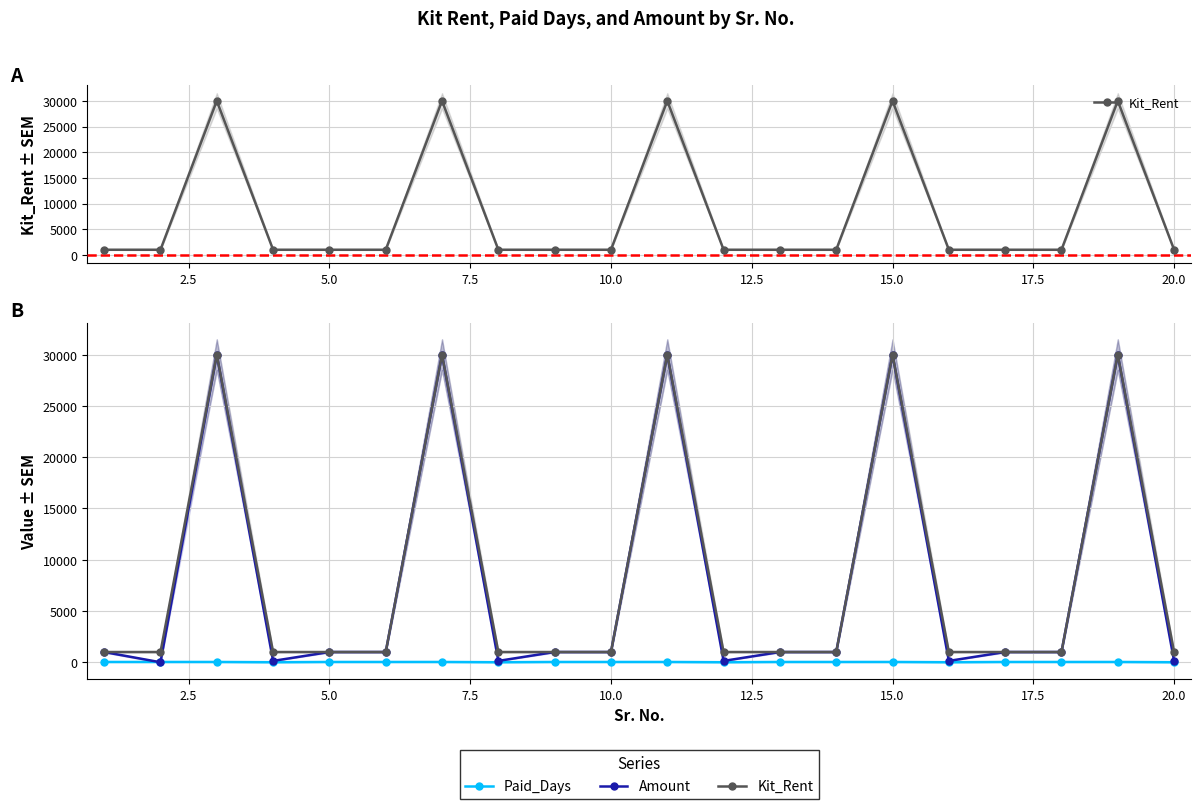

What is the difference between the second highest and minimum values in the Paid_Days series?

26.0